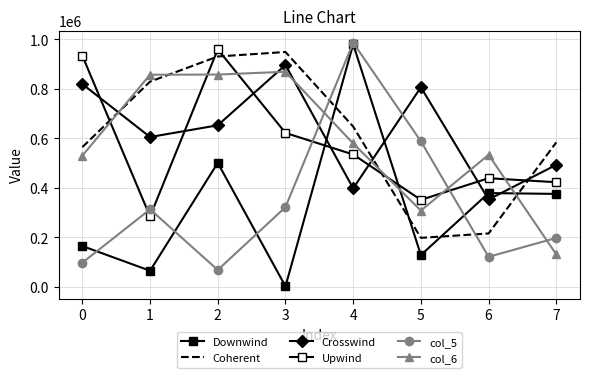

Which series has the largest range (max minus min)?

Downwind